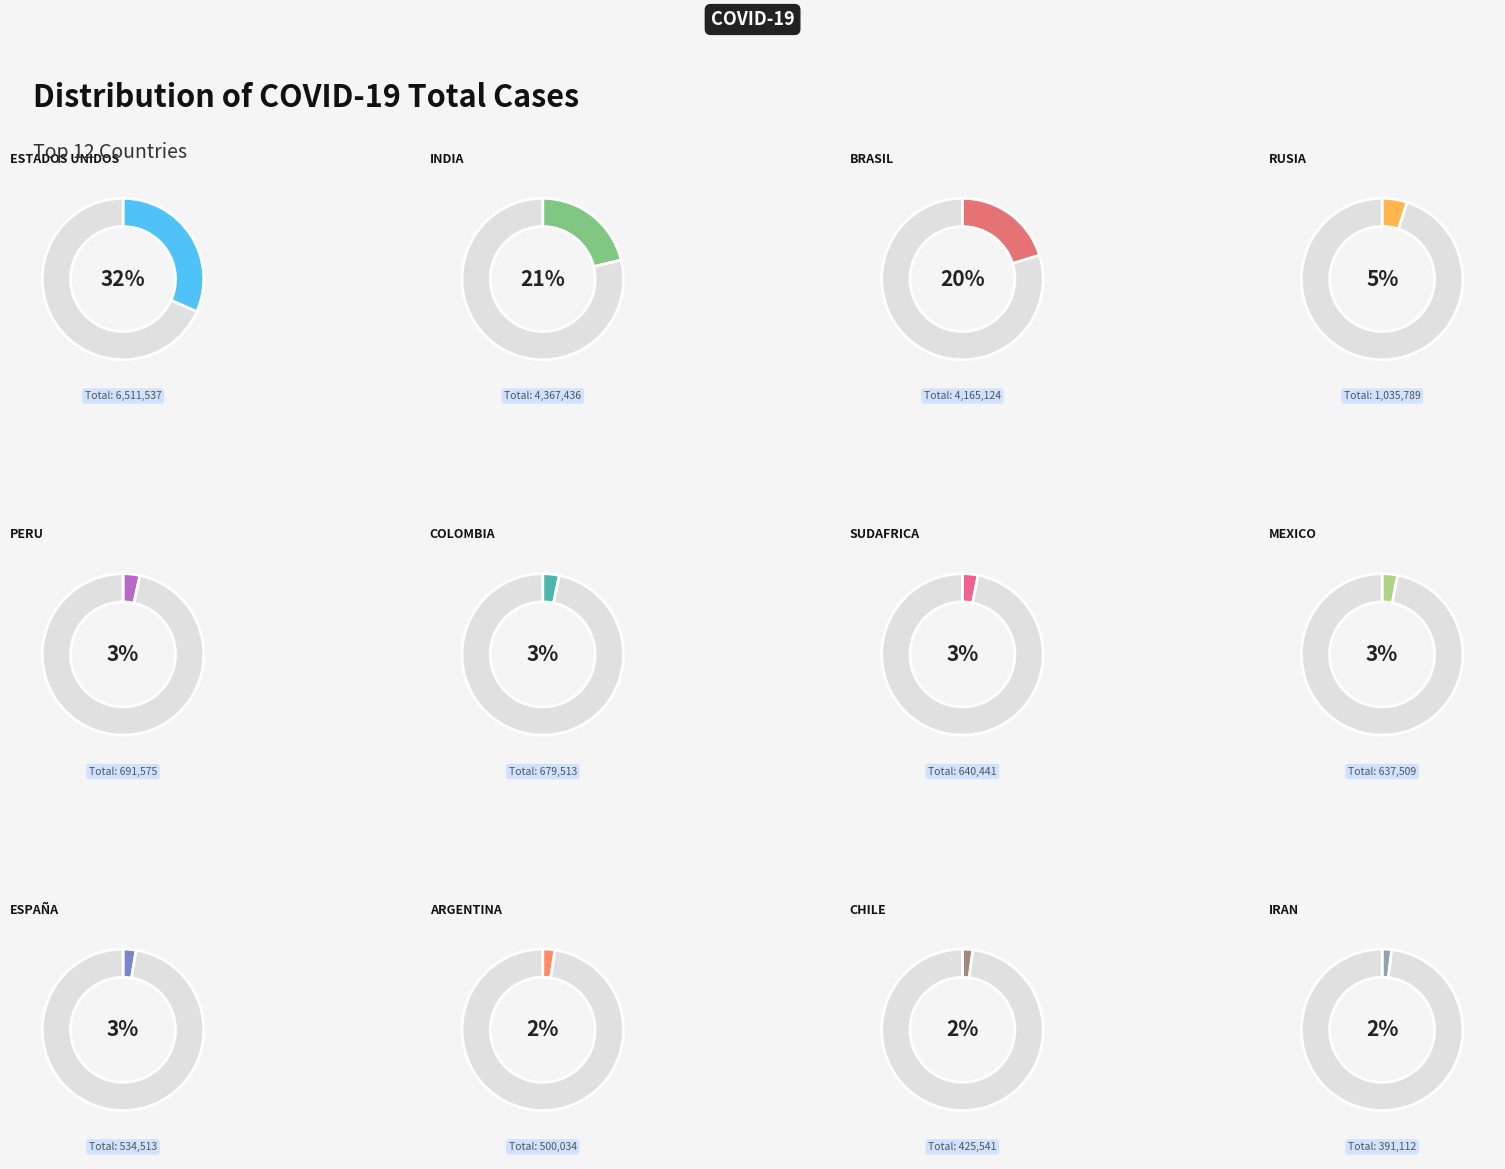

To the nearest percent, what is the combined percentage of Sudafrica and Rusia?

8%